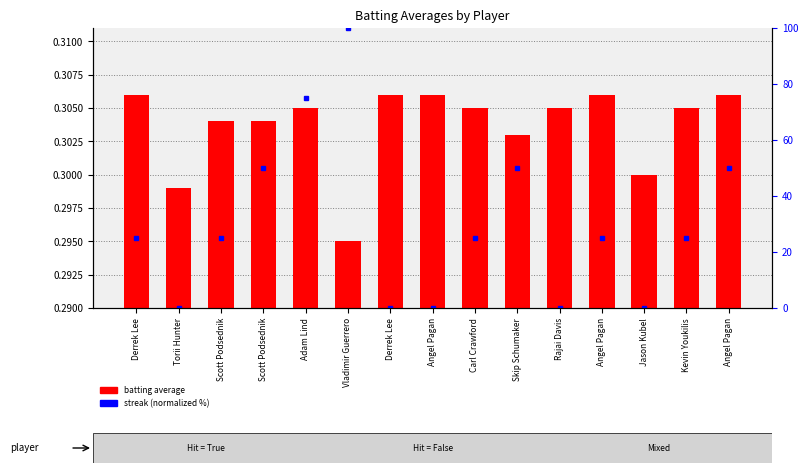

Which series has the largest total across all categories?

streak (normalized %)